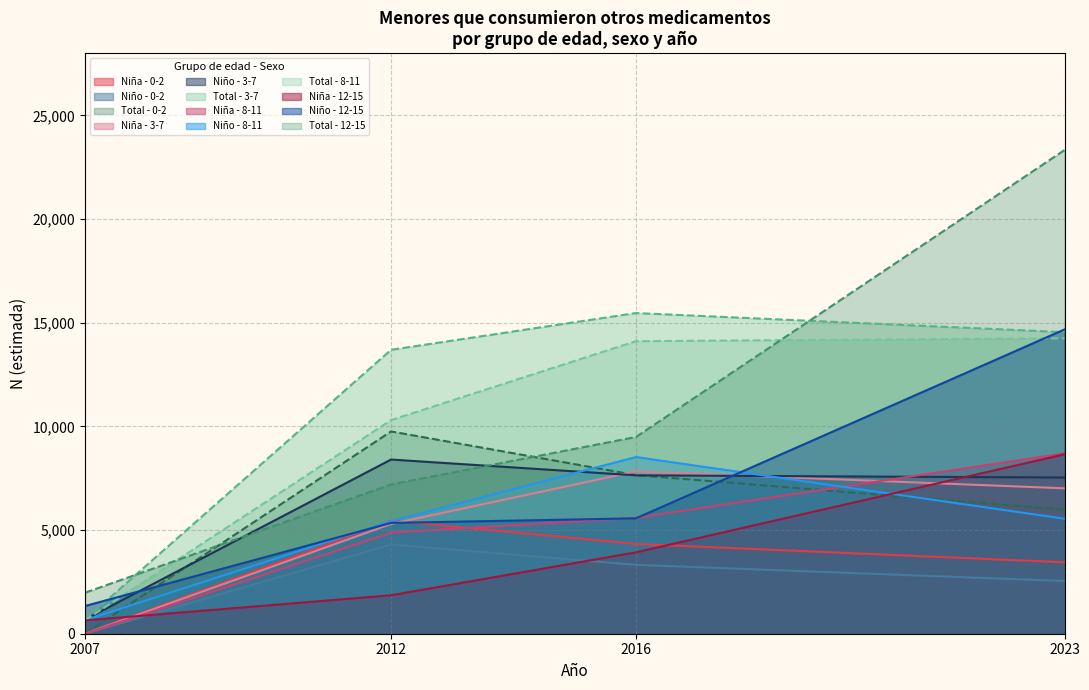

How many interior local peaks does the Niño N (estimada) series have?

1